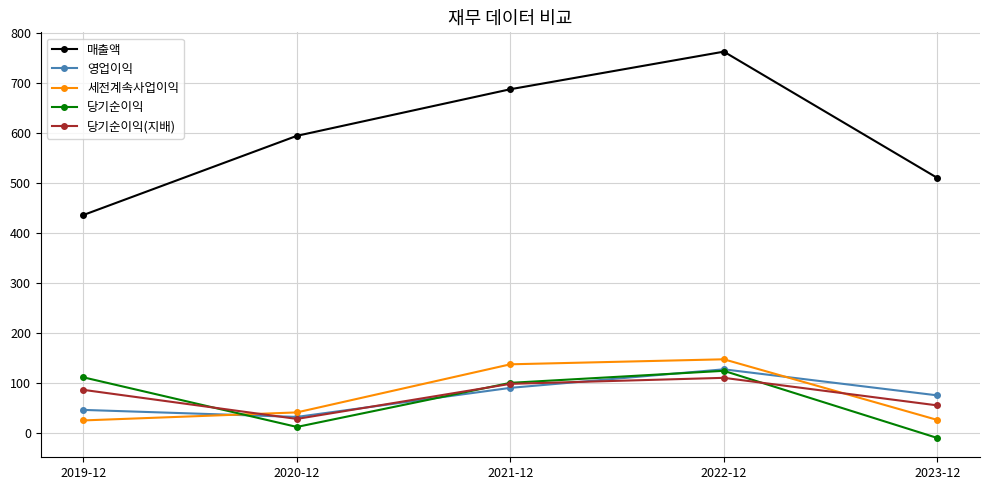

What is the difference between the second highest and minimum values in the 세전계속사업이익 series?

112